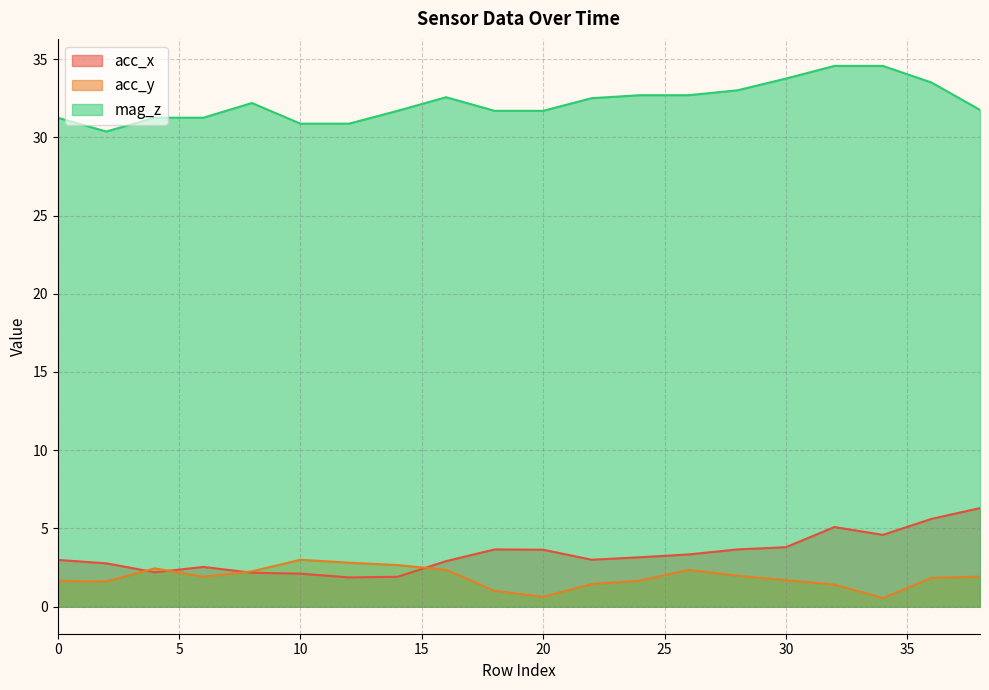

What is the minimum value shown in the chart?

0.6